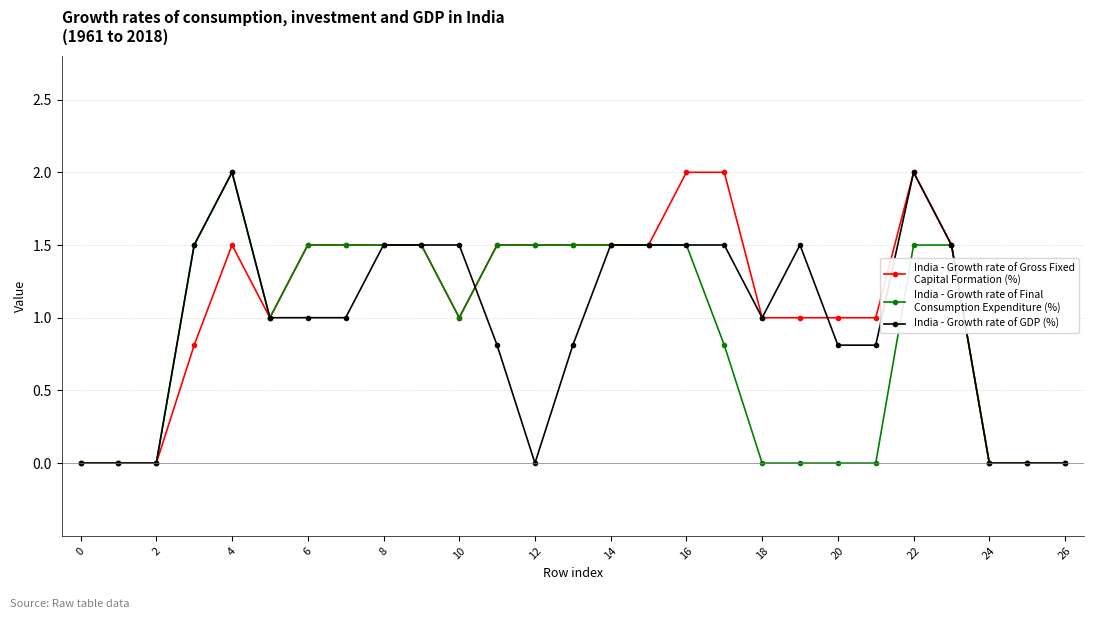

What is the greatest value displayed?

2.0